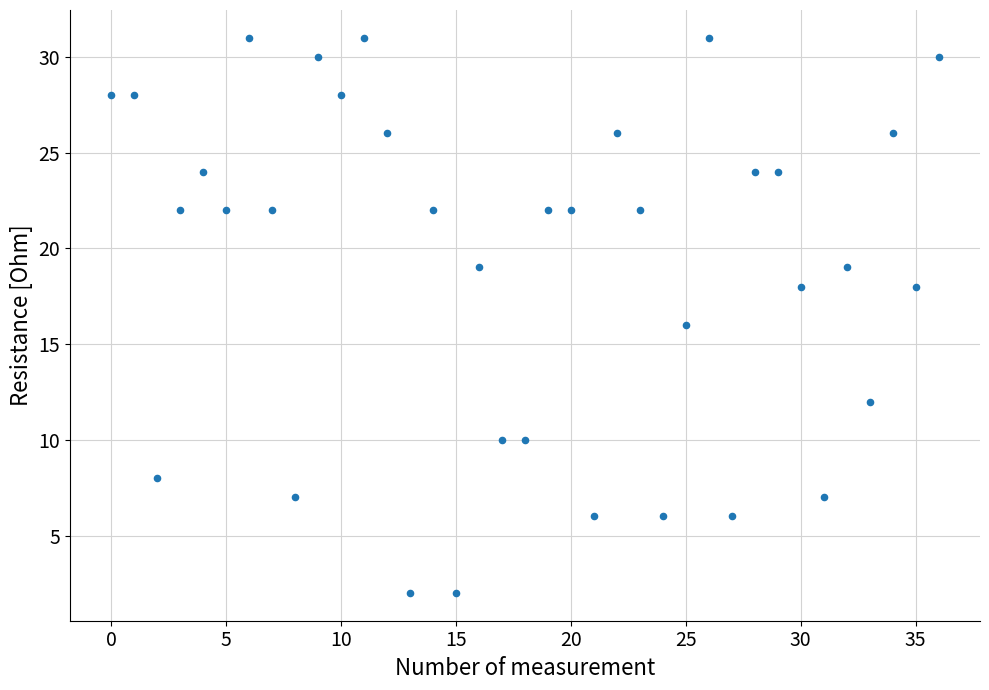

What is the range of Y values (max minus min)?

29